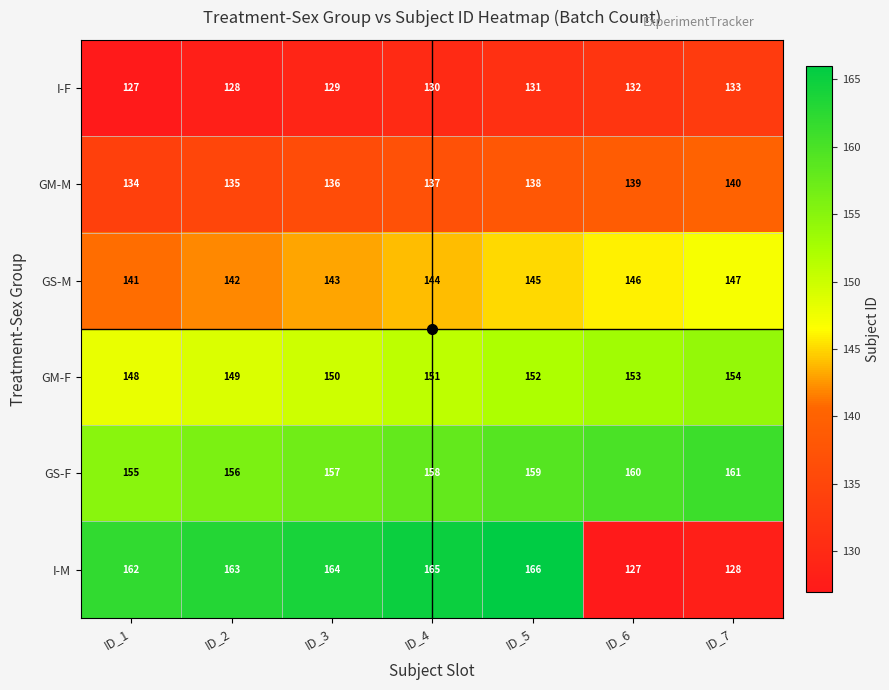

What is the difference between the maximum and minimum values in the GM-M series?

6